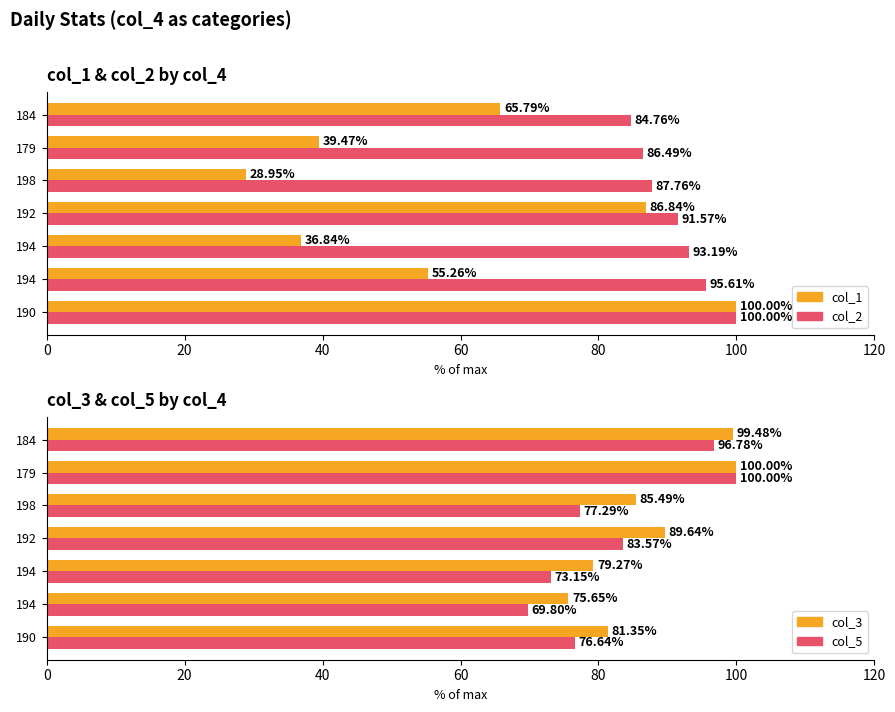

Reading left to right, transcribe all the data shown in this chart.

col_1: 100.0	55.3	36.8	86.8	28.9	39.5	65.8
col_2: 100.0	95.6	93.2	91.6	87.8	86.5	84.8
col_3: 81.3	75.6	79.3	89.6	85.5	100.0	99.5
col_5: 76.6	69.8	73.1	83.6	77.3	100.0	96.8